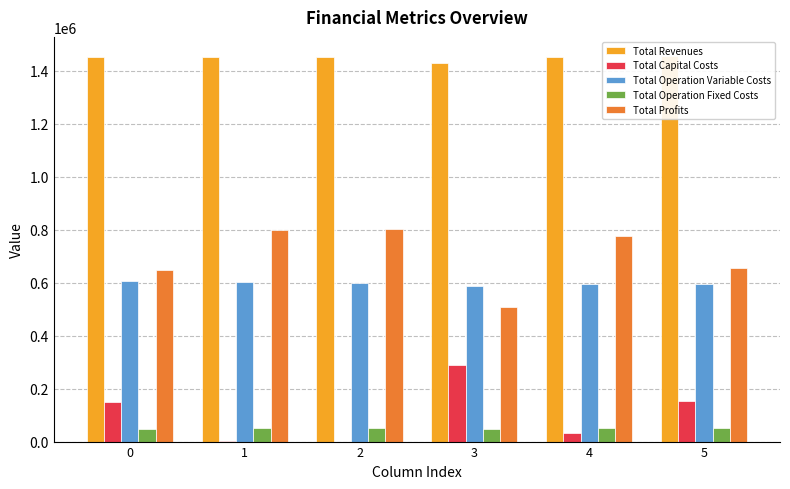

Read the Total Profits value at 1.

799667.1